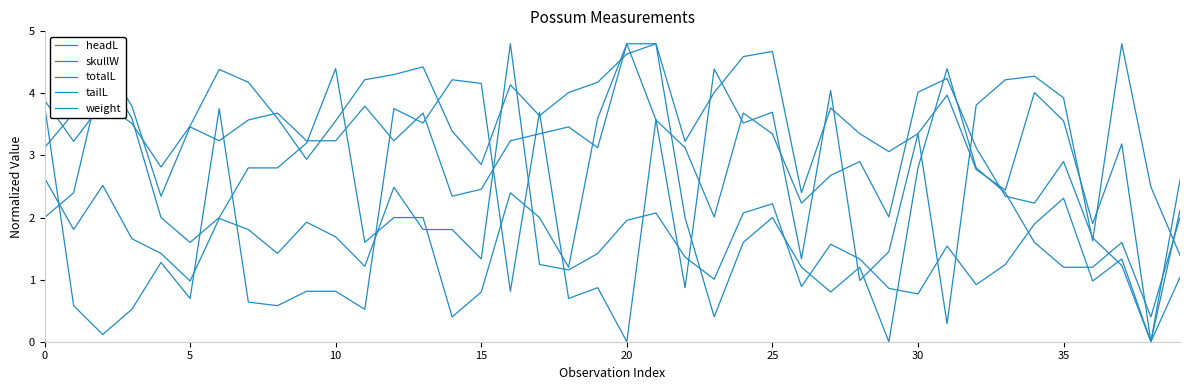

Is this an area chart (filled region under the line)?

No